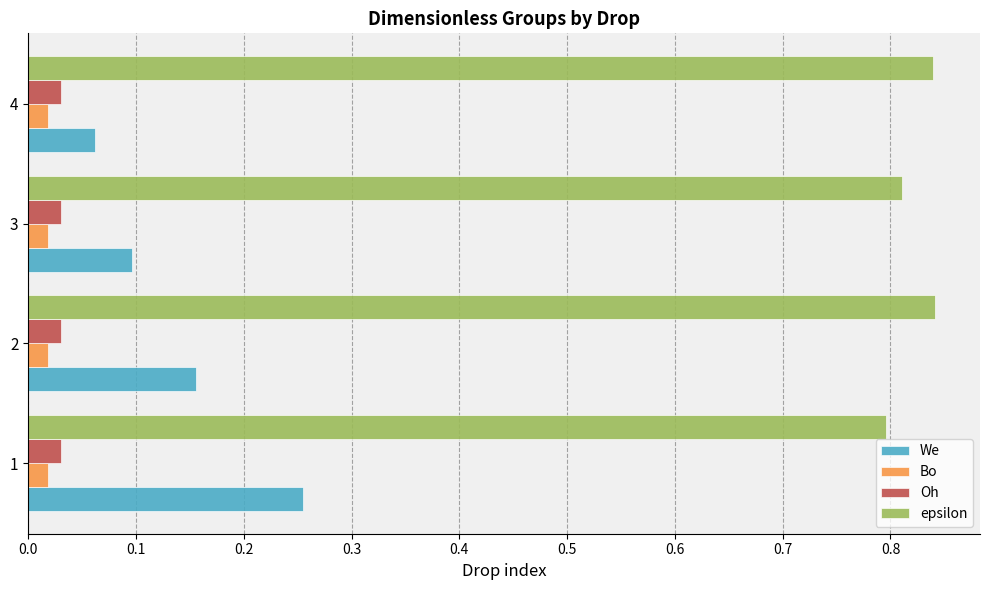

Which series has the widest spread of values?

We